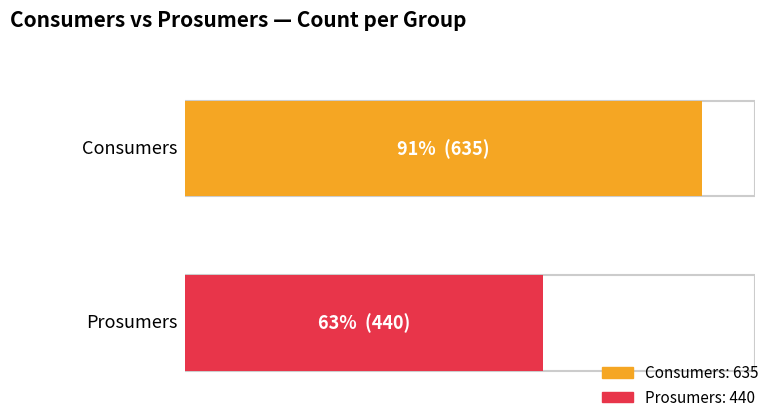

Is the value of Consumers at 1 greater than the value of Prosumers at 9?

Yes